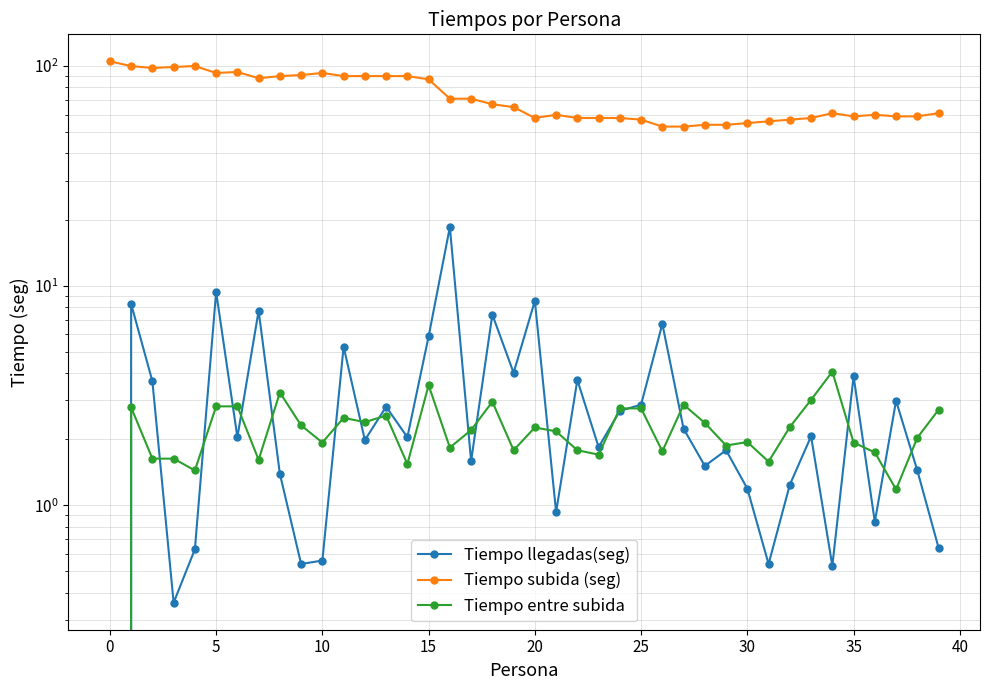

Does the chart display data point markers on the line(s)?

Yes